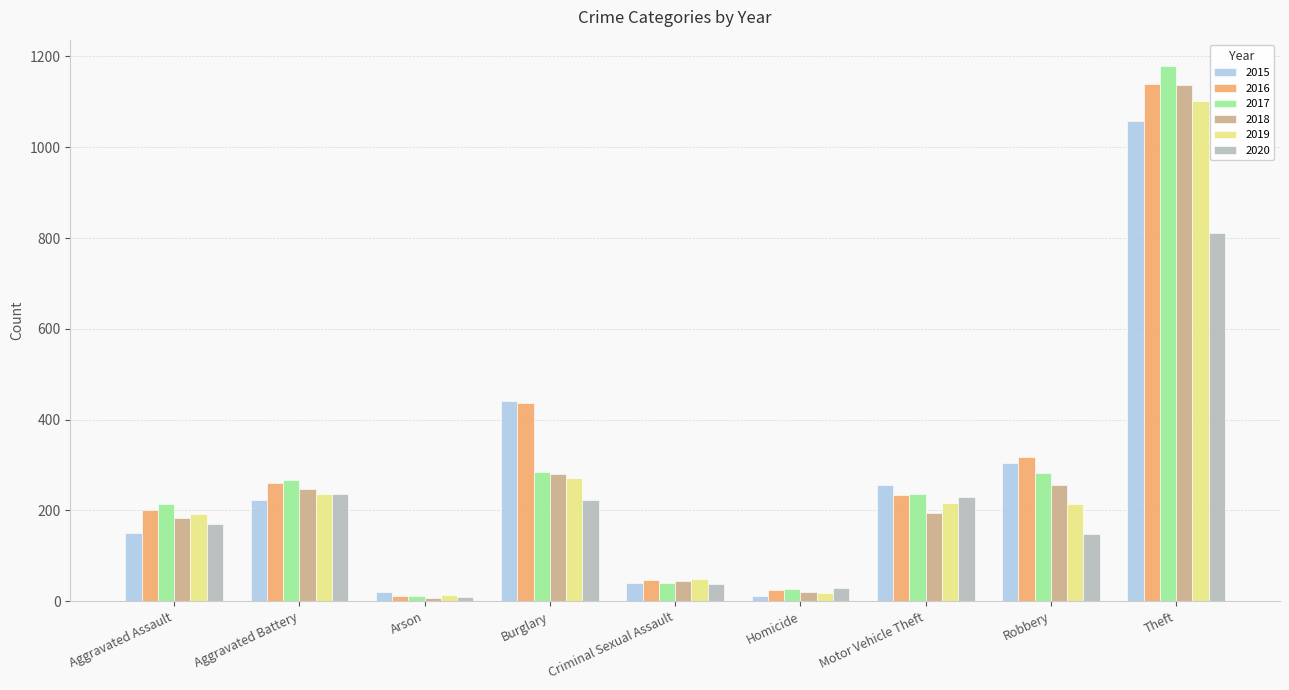

Which series has the largest total across all categories?

2016